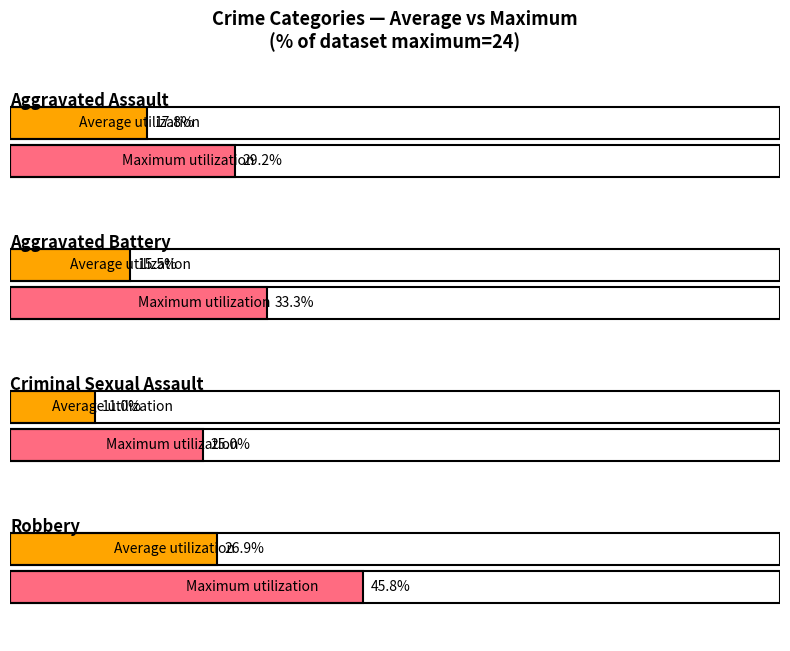

True or false: Aggravated Assault has a value of 2 at 2019.

False